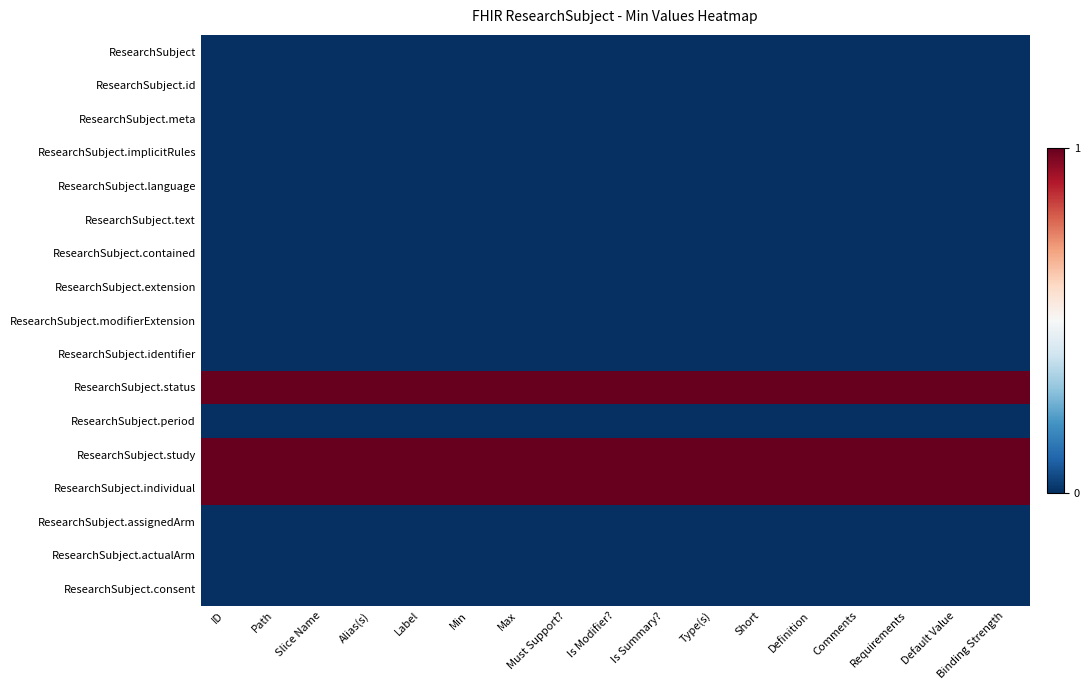

What is the spread (max minus min) of values at Type(s)?

1